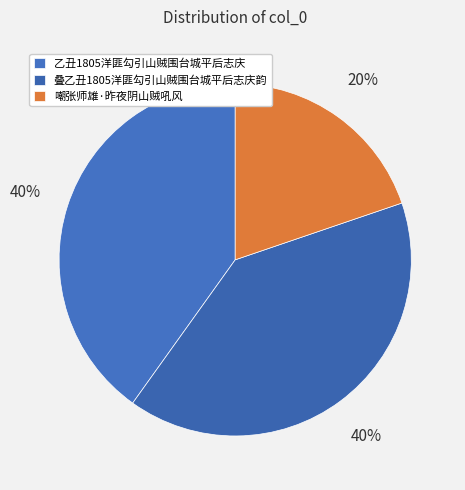

To the nearest percent, what percentage of the pie is 叠乙丑1805洋匪勾引山贼围台城平后志庆韵?

40%